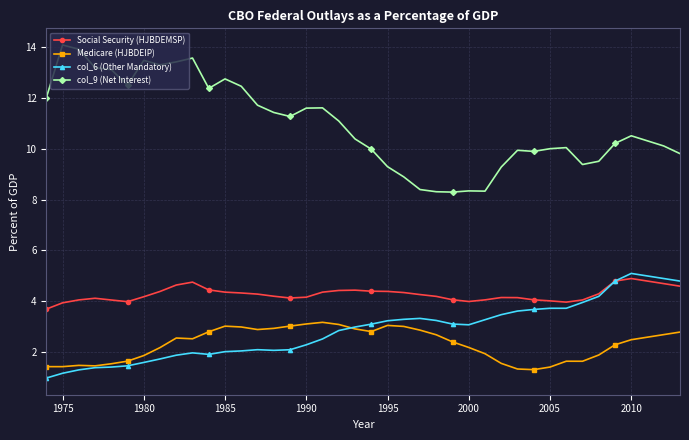

True or false: col_9 (Net Interest) and col_6 (Other Mandatory) cross at least once.

False